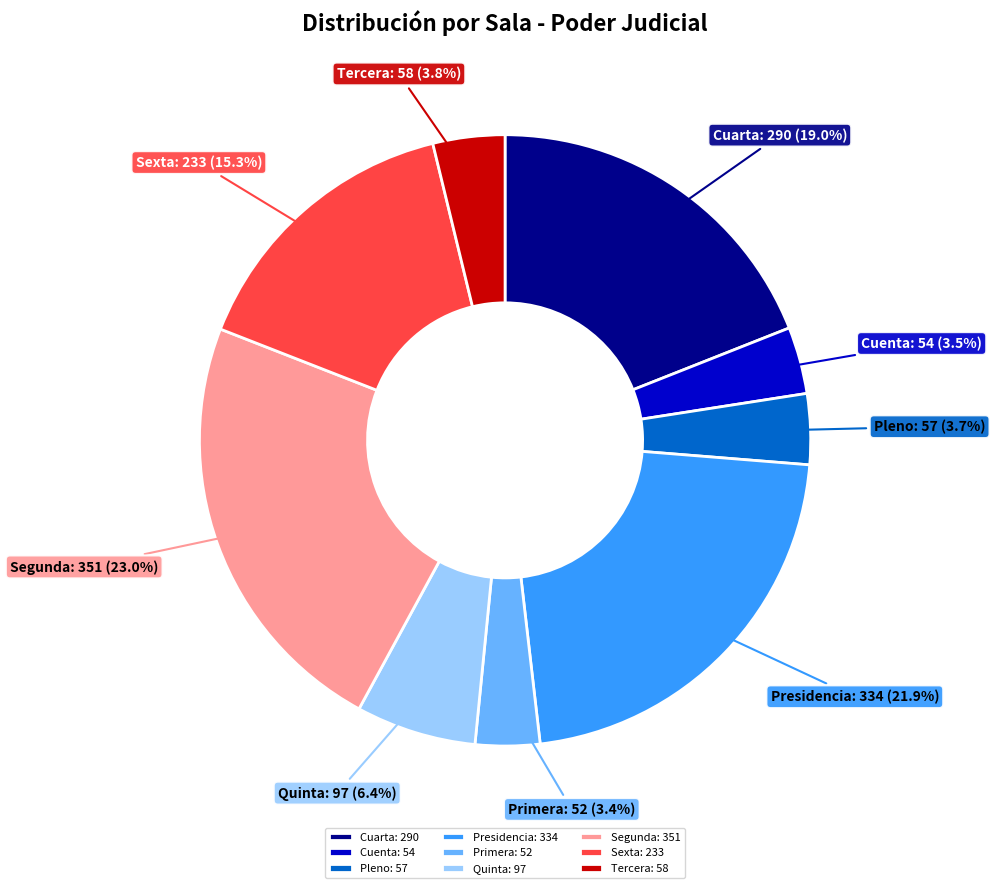

To the nearest percent, what is the average slice percentage?

11%